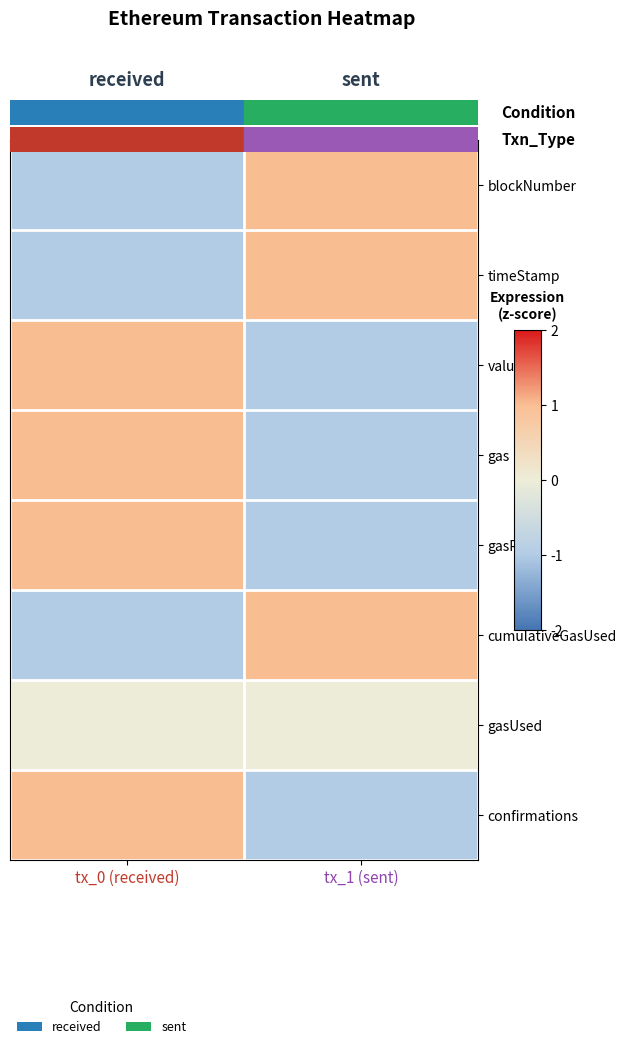

What is the greatest value displayed?

1